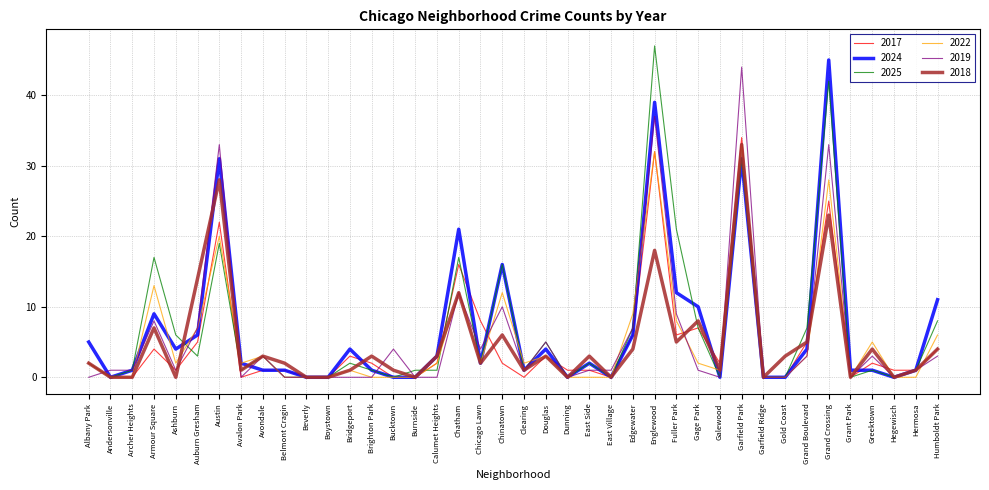

Reading right to left, extract all data points from this chart.

2017: Humboldt Park=4	Hermosa=1	Hegewisch=1	Greektown=2	Grant Park=0	Grand Crossing=25	Grand Boulevard=5	Gold Coast=0	Garfield Ridge=0	Garfield Park=34	Galewood=2	Gage Park=7	Fuller Park=6	Englewood=32	Edgewater=6	East Village=0	East Side=1	Dunning=1	Douglas=3	Clearing=0	Chinatown=2	Chicago Lawn=8	Chatham=16	Calumet Heights=2	Burnside=0	Bucktown=0	Brighton Park=2	Bridgeport=3	Boystown=0	Beverly=0	Belmont Cragin=1	Avondale=1	Avalon Park=0	Austin=22	Auburn Gresham=5	Ashburn=1	Armour Square=4	Archer Heights=0	Andersonville=0	Albany Park=2
2024: Humboldt Park=11	Hermosa=1	Hegewisch=0	Greektown=1	Grant Park=1	Grand Crossing=45	Grand Boulevard=4	Gold Coast=0	Garfield Ridge=0	Garfield Park=31	Galewood=0	Gage Park=10	Fuller Park=12	Englewood=39	Edgewater=6	East Village=0	East Side=2	Dunning=0	Douglas=4	Clearing=1	Chinatown=16	Chicago Lawn=2	Chatham=21	Calumet Heights=3	Burnside=0	Bucktown=0	Brighton Park=1	Bridgeport=4	Boystown=0	Beverly=0	Belmont Cragin=1	Avondale=1	Avalon Park=2	Austin=31	Auburn Gresham=6	Ashburn=4	Armour Square=9	Archer Heights=1	Andersonville=0	Albany Park=5
2025: Humboldt Park=8	Hermosa=1	Hegewisch=0	Greektown=1	Grant Park=0	Grand Crossing=42	Grand Boulevard=7	Gold Coast=0	Garfield Ridge=0	Garfield Park=31	Galewood=0	Gage Park=7	Fuller Park=21	Englewood=47	Edgewater=7	East Village=0	East Side=2	Dunning=0	Douglas=5	Clearing=1	Chinatown=16	Chicago Lawn=2	Chatham=17	Calumet Heights=1	Burnside=1	Bucktown=0	Brighton Park=1	Bridgeport=2	Boystown=0	Beverly=0	Belmont Cragin=0	Avondale=3	Avalon Park=1	Austin=19	Auburn Gresham=3	Ashburn=6	Armour Square=17	Archer Heights=1	Andersonville=0	Albany Park=2
2022: Humboldt Park=6	Hermosa=0	Hegewisch=0	Greektown=5	Grant Park=0	Grand Crossing=28	Grand Boulevard=3	Gold Coast=0	Garfield Ridge=0	Garfield Park=33	Galewood=1	Gage Park=2	Fuller Park=8	Englewood=32	Edgewater=9	East Village=0	East Side=0	Dunning=0	Douglas=3	Clearing=2	Chinatown=12	Chicago Lawn=2	Chatham=12	Calumet Heights=2	Burnside=0	Bucktown=0	Brighton Park=0	Bridgeport=1	Boystown=0	Beverly=0	Belmont Cragin=0	Avondale=3	Avalon Park=2	Austin=20	Auburn Gresham=7	Ashburn=2	Armour Square=13	Archer Heights=0	Andersonville=0	Albany Park=2
2019: Humboldt Park=3	Hermosa=1	Hegewisch=0	Greektown=3	Grant Park=0	Grand Crossing=33	Grand Boulevard=3	Gold Coast=0	Garfield Ridge=0	Garfield Park=44	Galewood=0	Gage Park=1	Fuller Park=9	Englewood=37	Edgewater=7	East Village=1	East Side=1	Dunning=0	Douglas=5	Clearing=1	Chinatown=10	Chicago Lawn=4	Chatham=12	Calumet Heights=0	Burnside=0	Bucktown=4	Brighton Park=0	Bridgeport=0	Boystown=0	Beverly=0	Belmont Cragin=0	Avondale=3	Avalon Park=0	Austin=33	Auburn Gresham=7	Ashburn=1	Armour Square=8	Archer Heights=1	Andersonville=1	Albany Park=0
2018: Humboldt Park=4	Hermosa=1	Hegewisch=0	Greektown=4	Grant Park=0	Grand Crossing=23	Grand Boulevard=5	Gold Coast=3	Garfield Ridge=0	Garfield Park=33	Galewood=1	Gage Park=8	Fuller Park=5	Englewood=18	Edgewater=4	East Village=0	East Side=3	Dunning=0	Douglas=3	Clearing=1	Chinatown=6	Chicago Lawn=2	Chatham=12	Calumet Heights=3	Burnside=0	Bucktown=1	Brighton Park=3	Bridgeport=1	Boystown=0	Beverly=0	Belmont Cragin=2	Avondale=3	Avalon Park=1	Austin=28	Auburn Gresham=14	Ashburn=0	Armour Square=7	Archer Heights=0	Andersonville=0	Albany Park=2